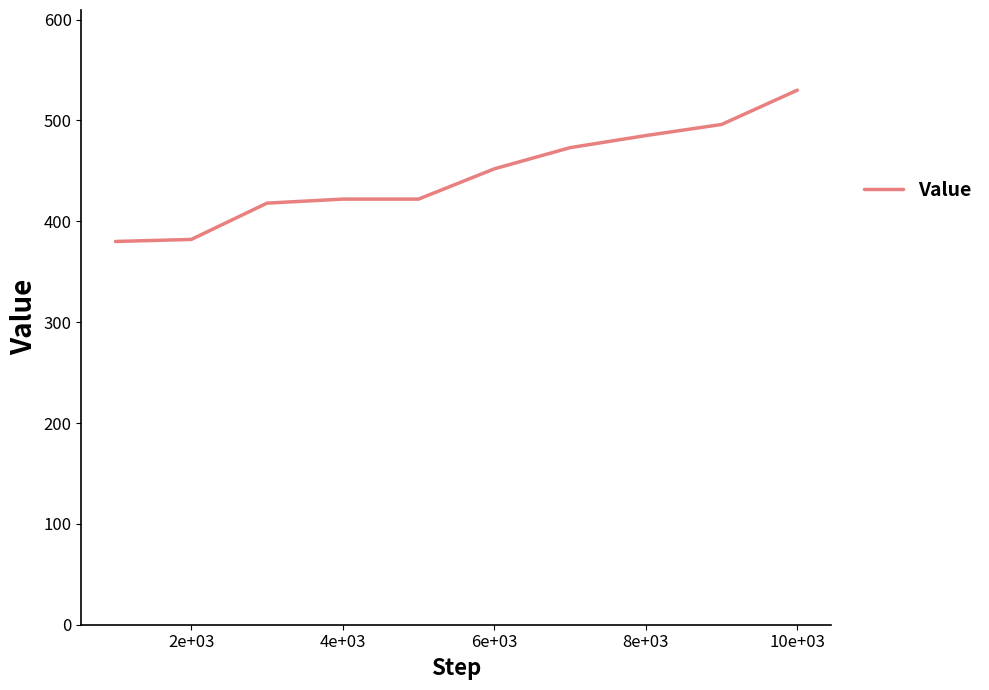

What is the difference between the maximum and minimum values?

150